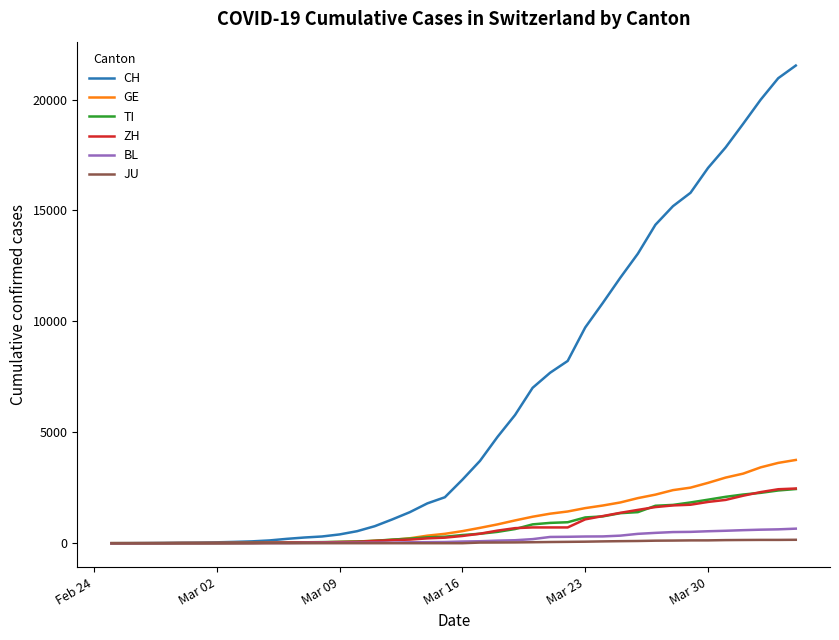

What is the greatest value displayed?

21535